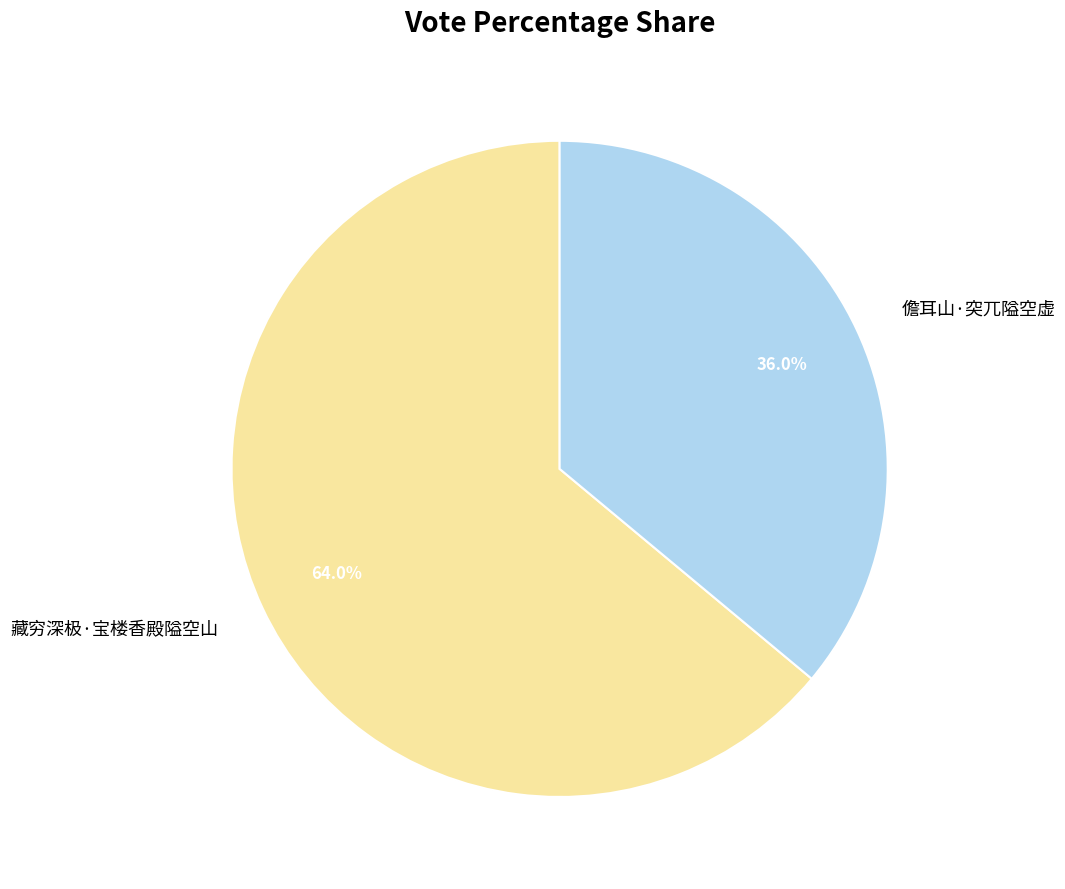

Which slice is the smallest?

儋耳山·突兀隘空虚